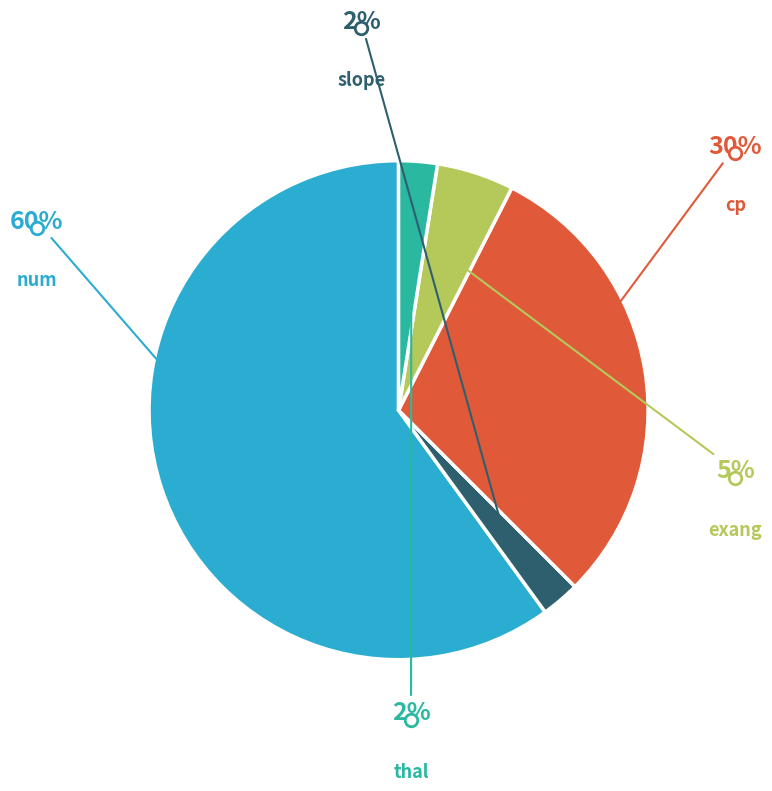

Is there a majority slice in this chart?

Yes